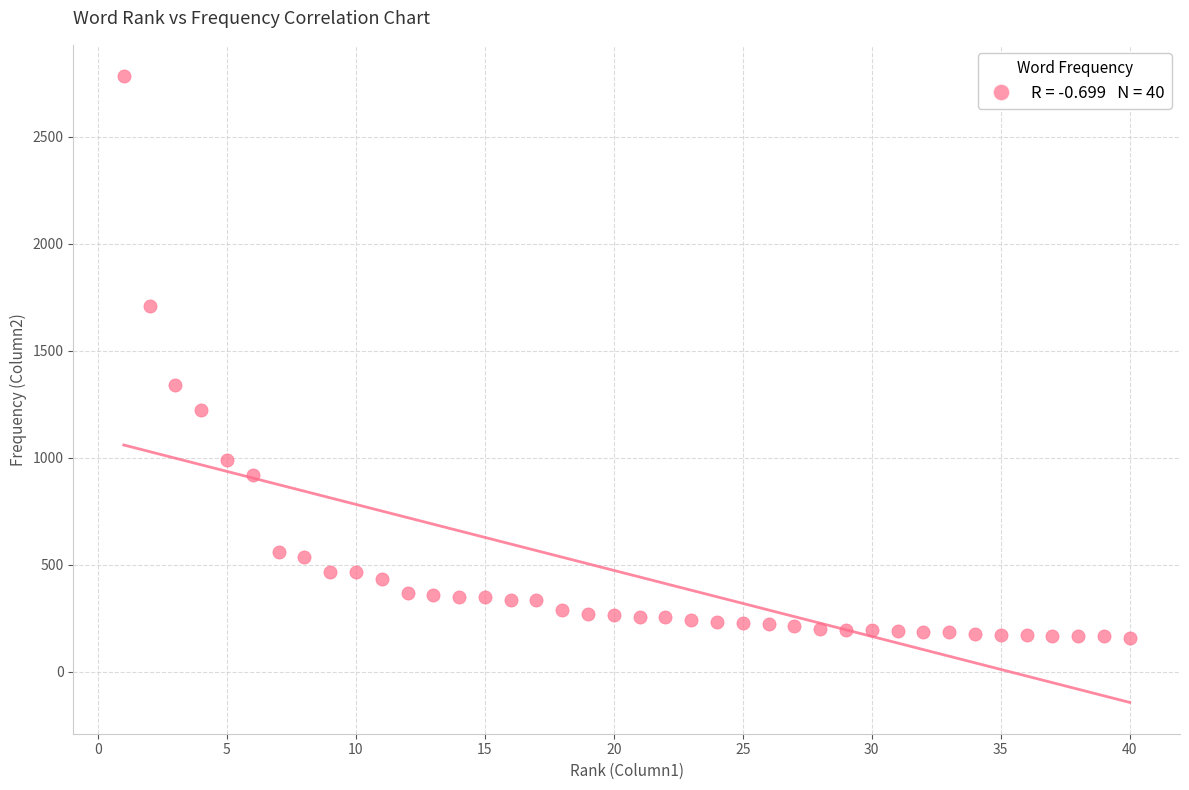

What is the range of Y values (max minus min)?

2626